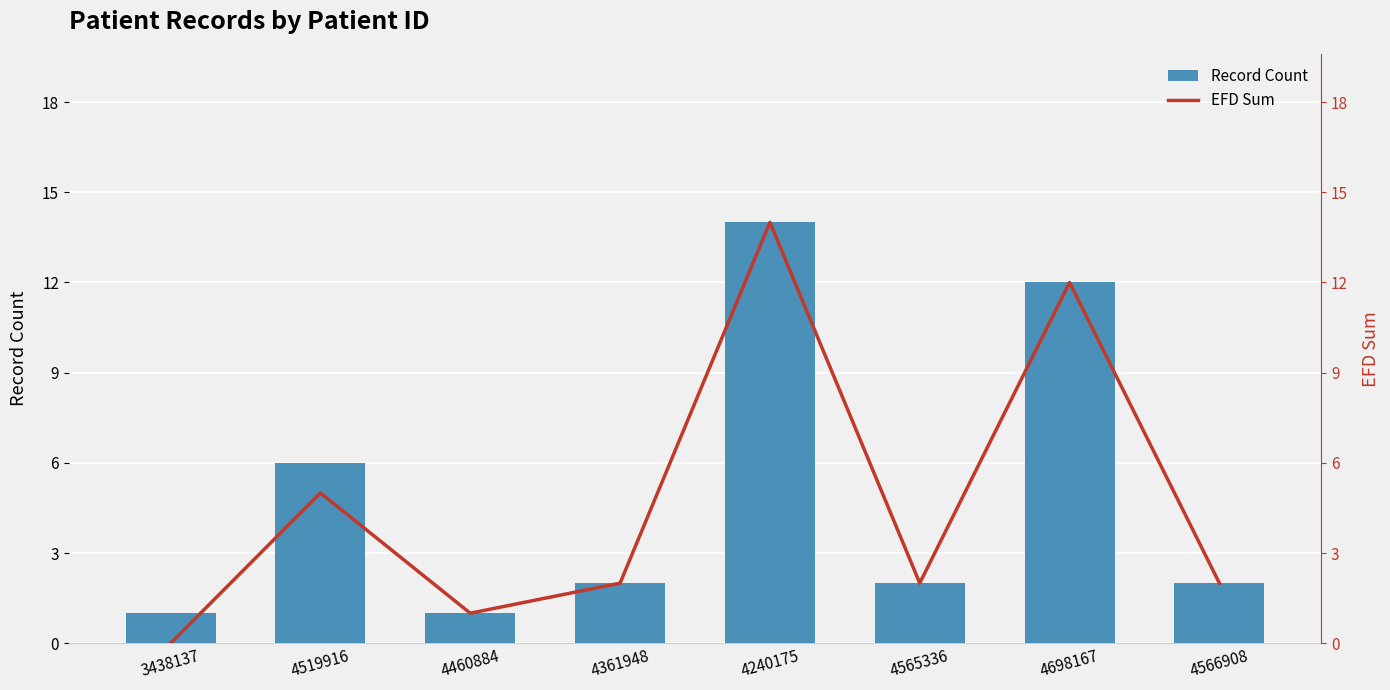

At how many categories does at least one series exceed 10?

2